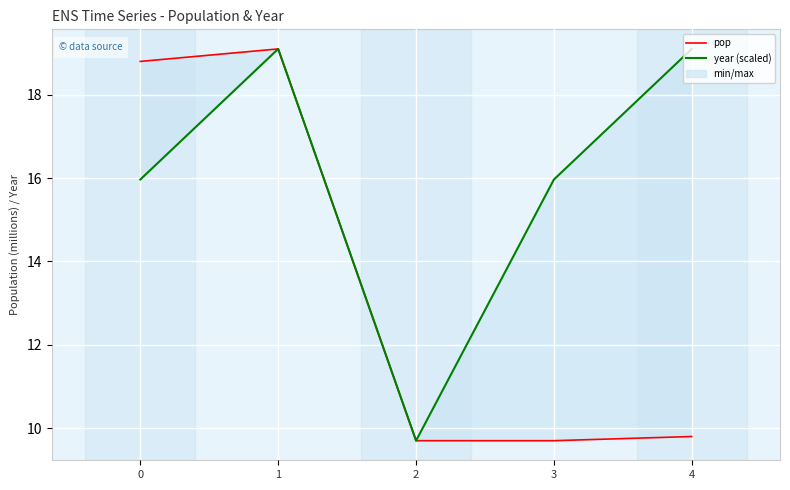

Which series has the largest total across all categories?

year (scaled)